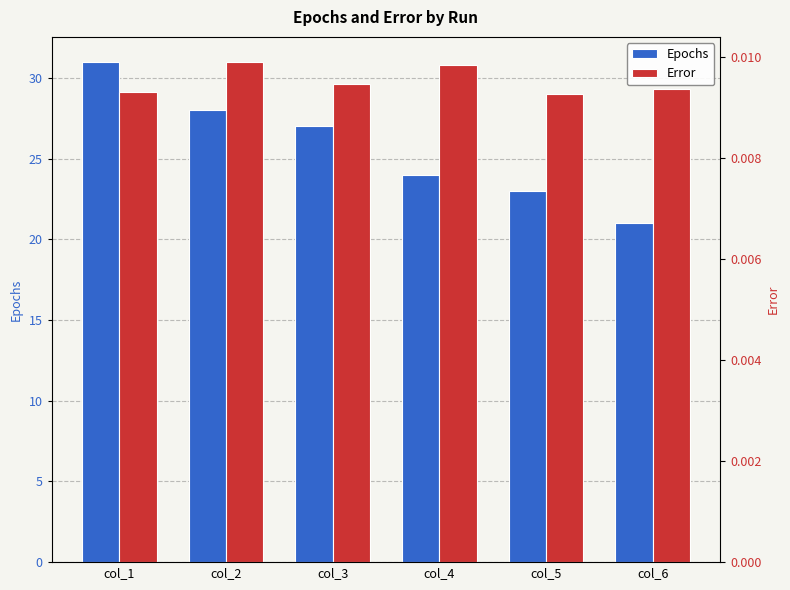

What is the sum of all Error values?

0.1